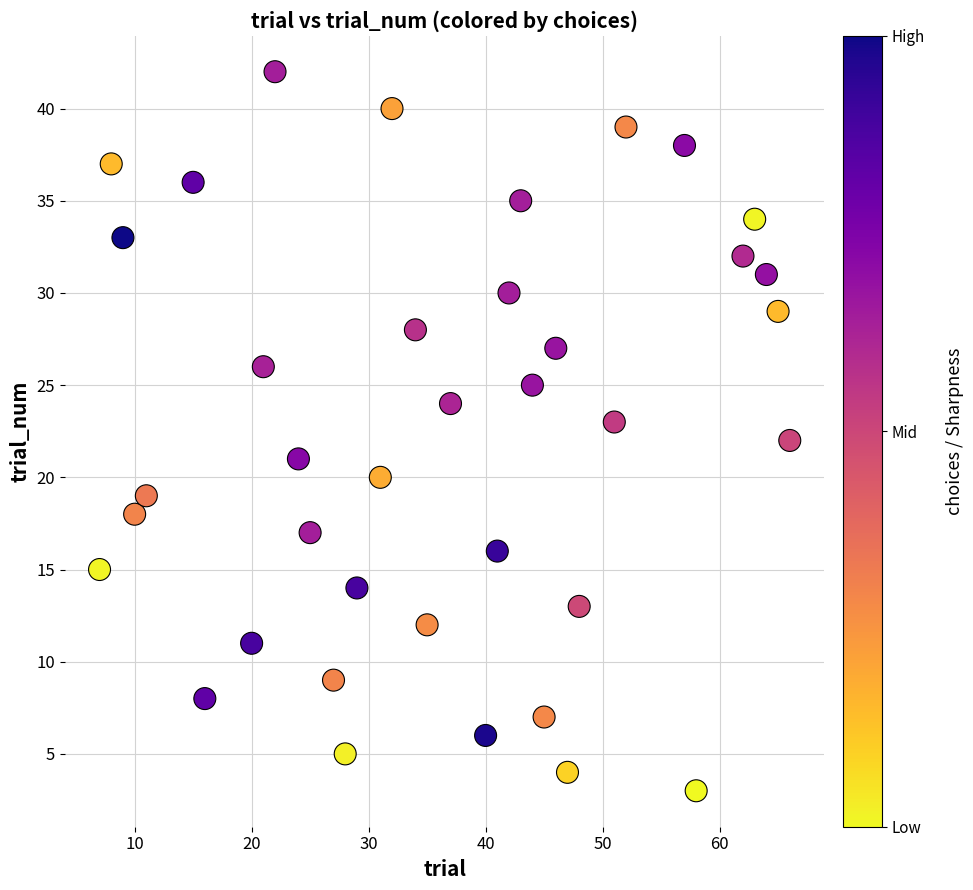

What is the range of X values (max minus min)?

59